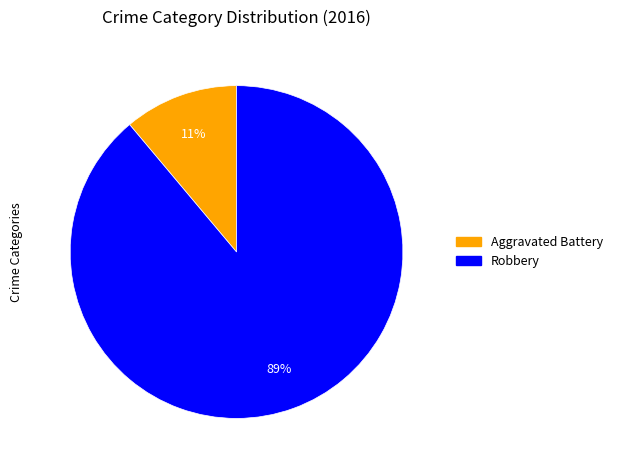

Rank the categories by value from lowest to highest.

Aggravated Battery, Robbery